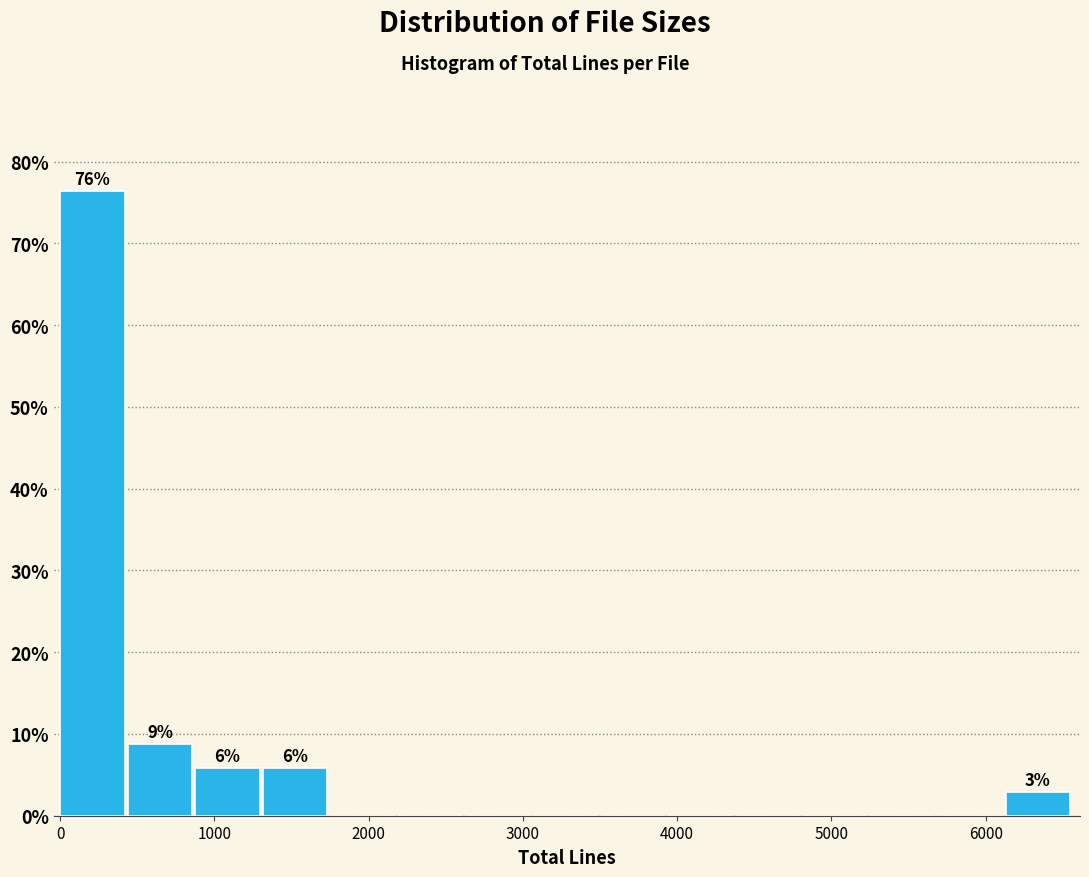

Which range on the x-axis has the tallest bar?

0 to 400